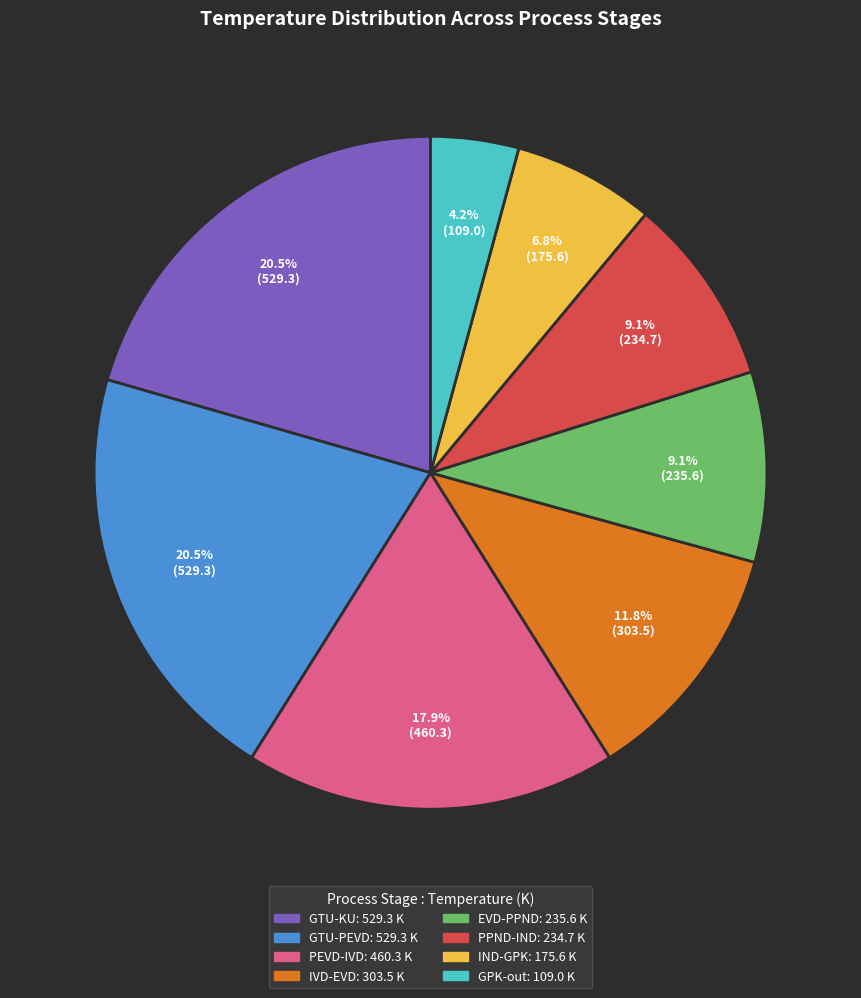

Count the number of slices in the pie.

8